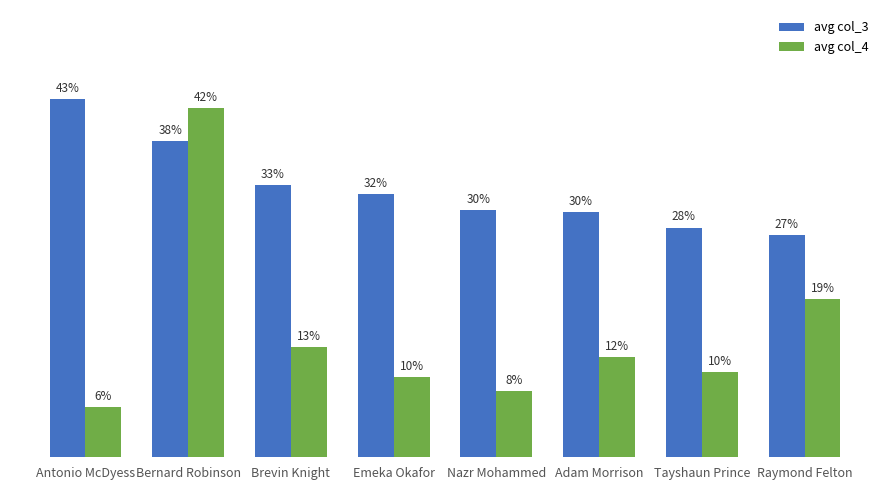

What is the label of the 1st bar from the right?

Raymond Felton